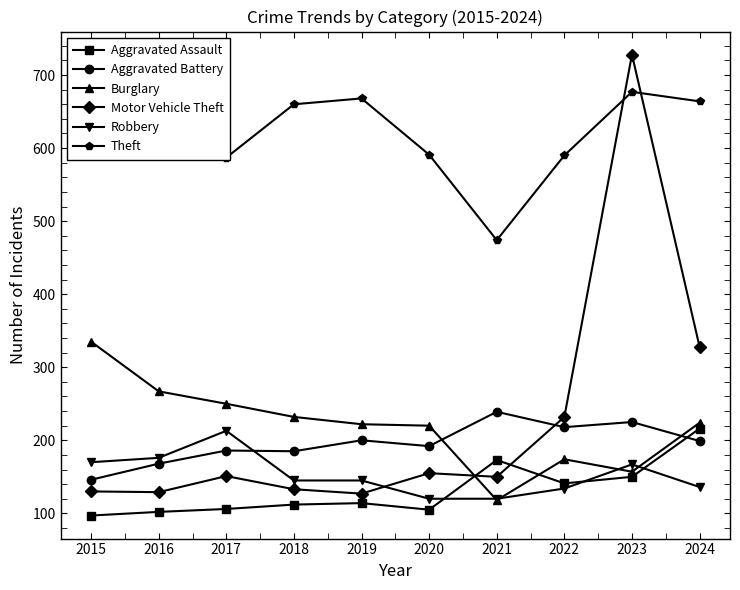

What is the difference between the highest and lowest values at 2021?

356